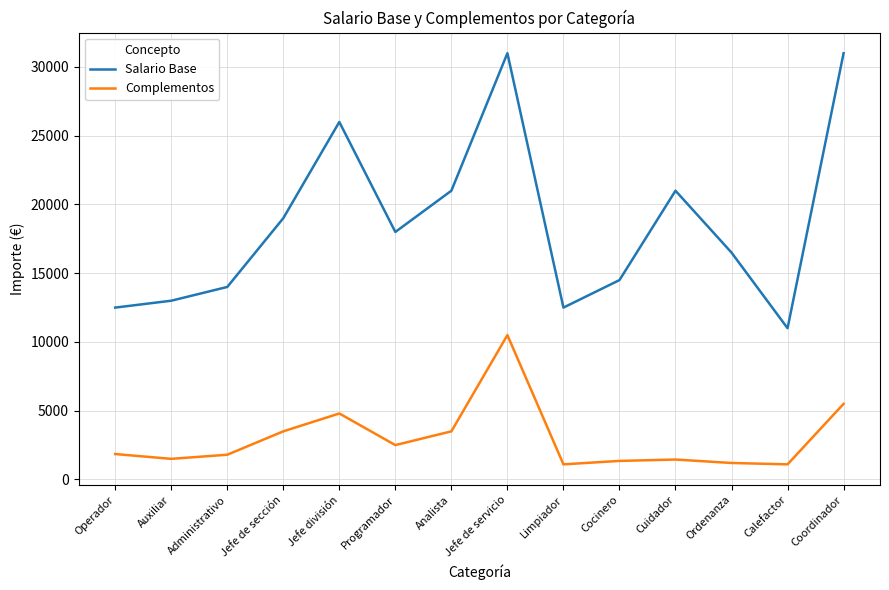

What is the sum of the Salario Base values at Limpiador and Jefe de sección?

31500